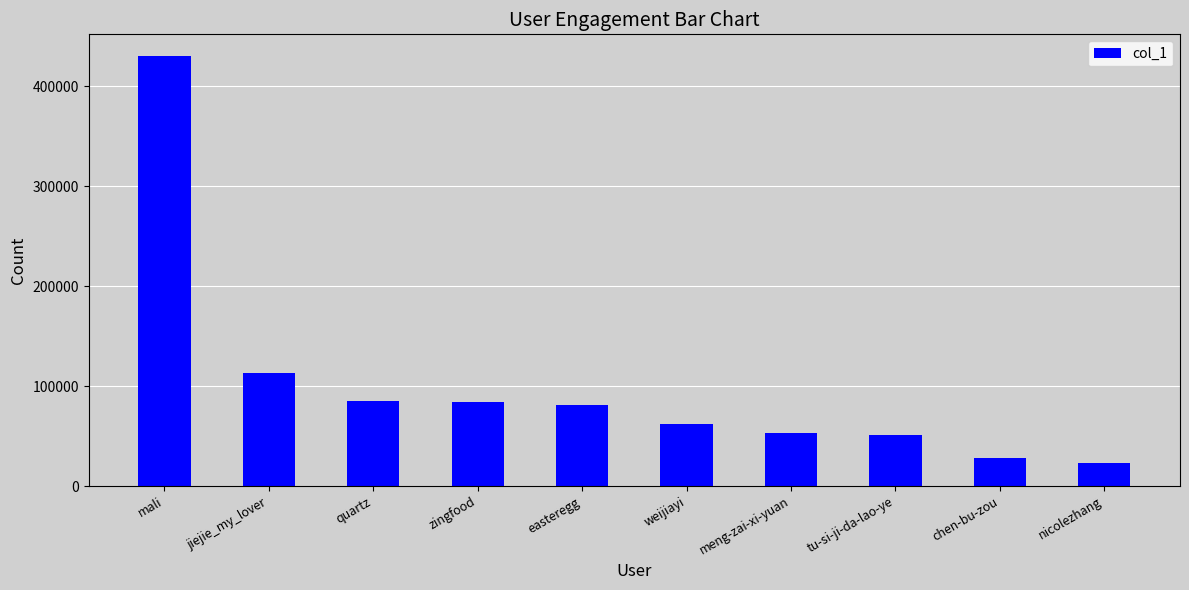

At which label is the value closest to 226883?

jiejie_my_lover